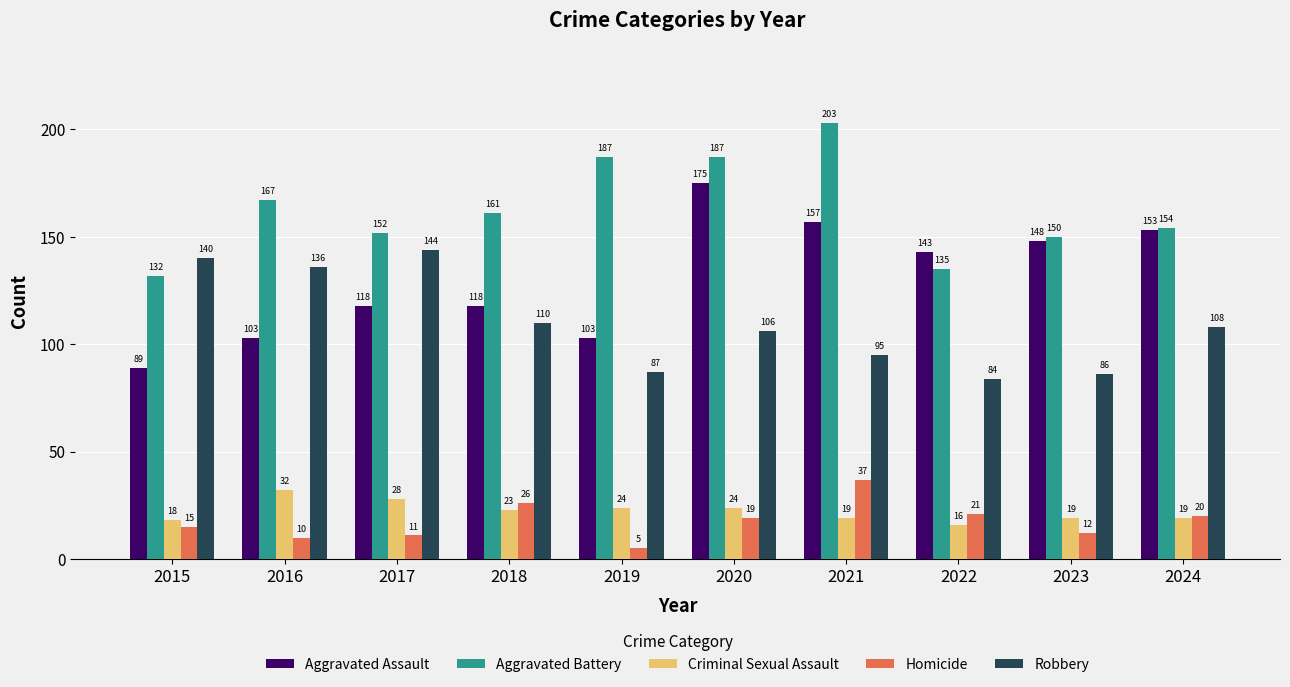

Where is Aggravated Battery nearest to the value 167?

2016